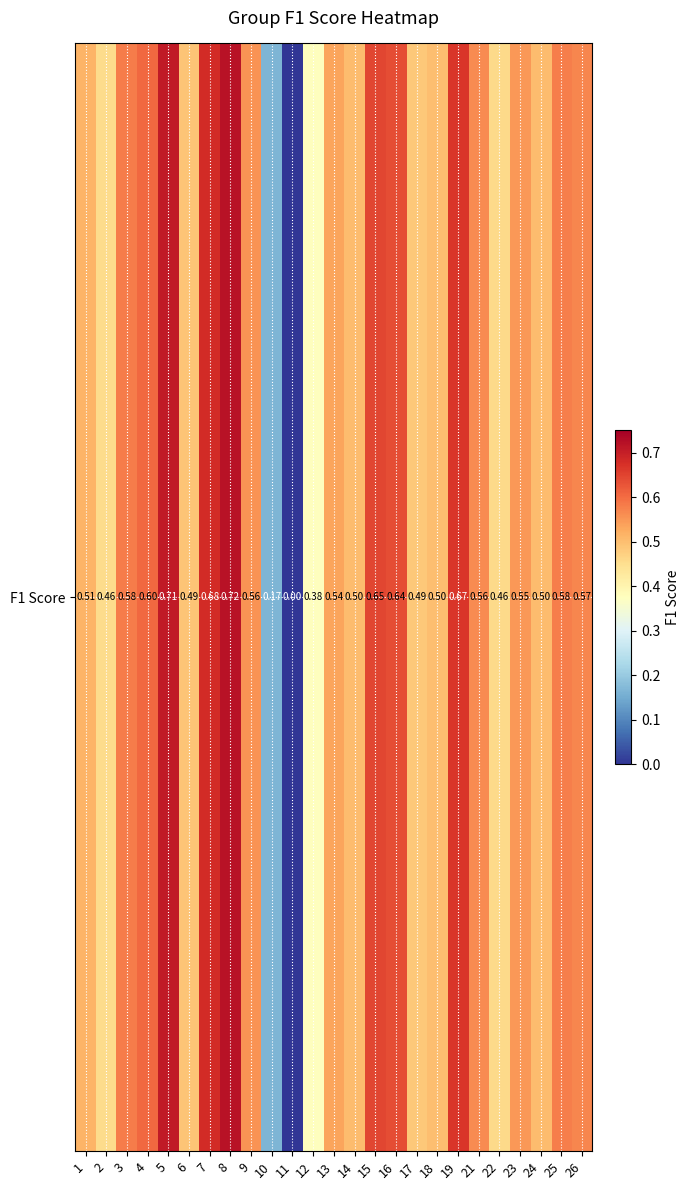

True or false: the data shows 0.0 at 10.

False